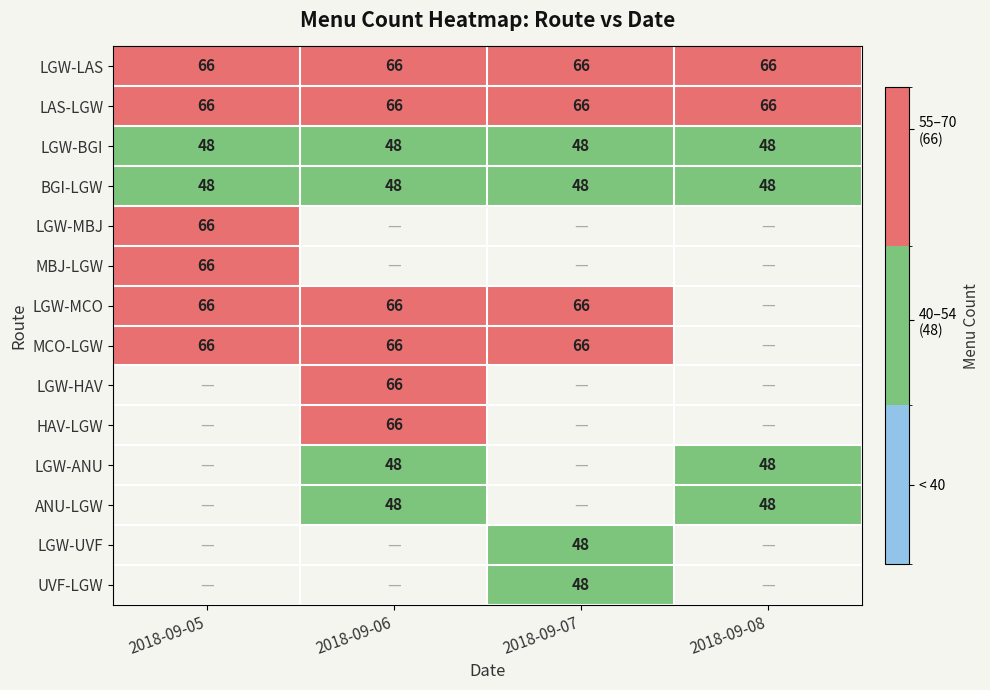

Which has a higher value, 2018-09-06 or 2018-09-05?

2018-09-06